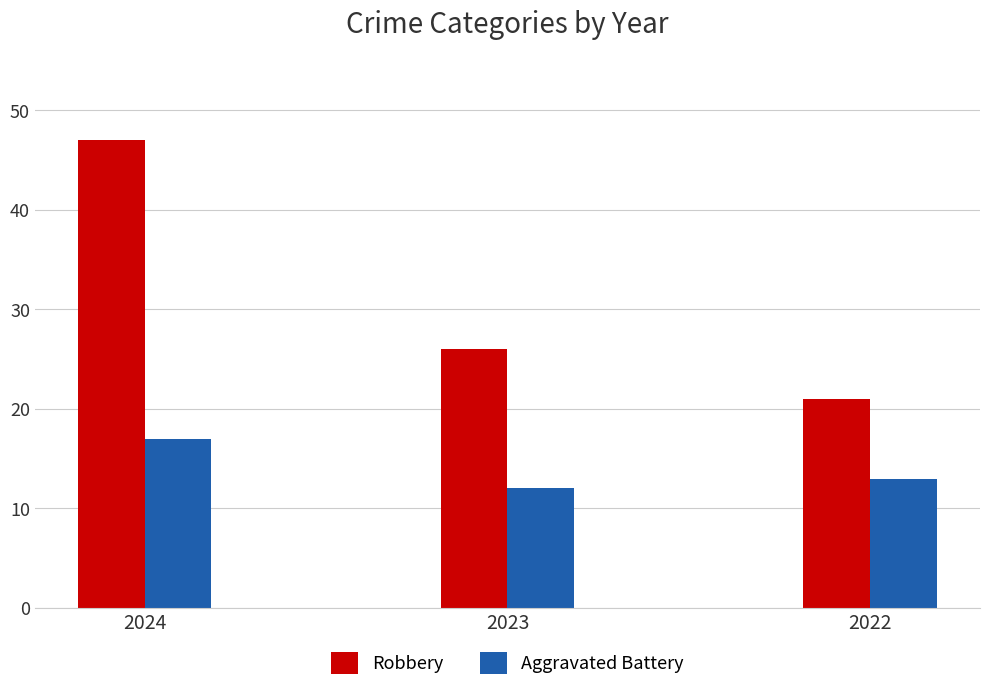

True or false: Aggravated Battery has a value of 19 at 2023.

False